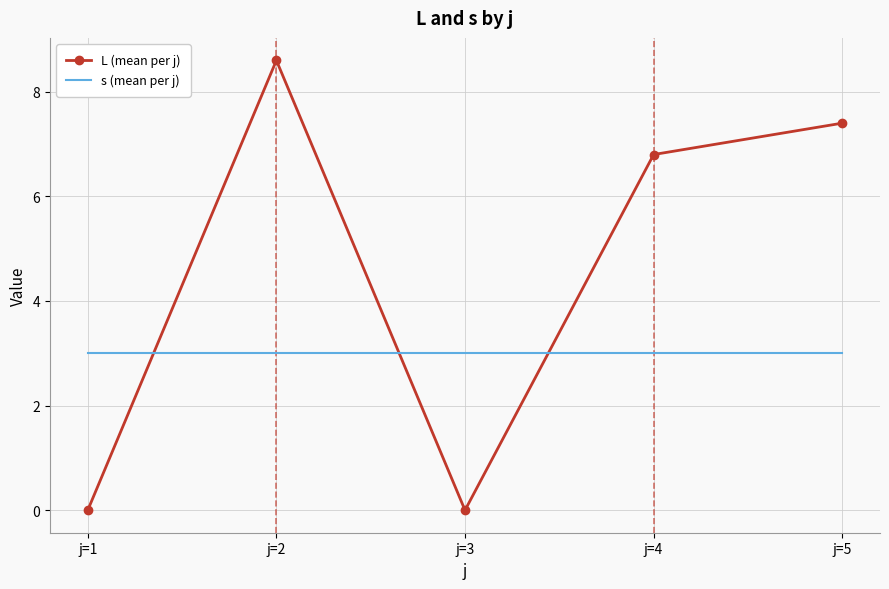

Read the s (mean per j) value at j=5.

3.0